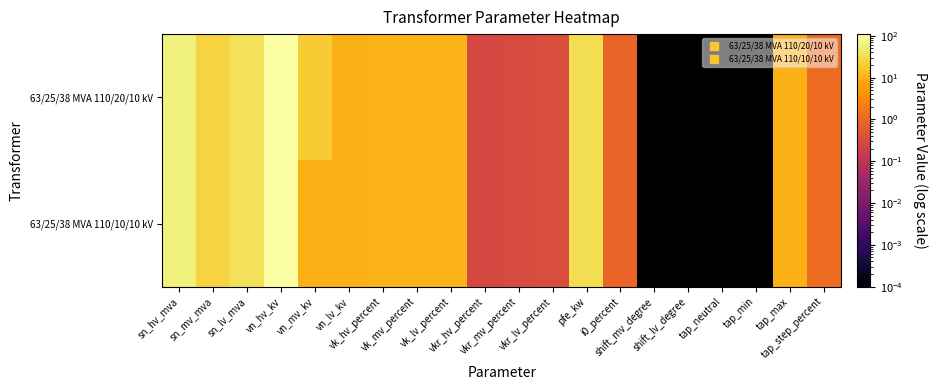

Reading left to right, extract all data points from this chart.

63/25/38 MVA 110/20/10 kV: sn_hv_mva=63.0	sn_mv_mva=25.0	sn_lv_mva=38.0	vn_hv_kv=110.0	vn_mv_kv=20.0	vn_lv_kv=10.0	vk_hv_percent=10.4	vk_mv_percent=10.4	vk_lv_percent=10.4	vkr_hv_percent=0.3	vkr_mv_percent=0.3	vkr_lv_percent=0.4	pfe_kw=35.0	i0_percent=0.9	shift_mv_degree=0.0	shift_lv_degree=0.0	tap_neutral=0.0	tap_min=0.0	tap_max=10.0	tap_step_percent=1.2
63/25/38 MVA 110/10/10 kV: sn_hv_mva=63.0	sn_mv_mva=25.0	sn_lv_mva=38.0	vn_hv_kv=110.0	vn_mv_kv=10.0	vn_lv_kv=10.0	vk_hv_percent=10.4	vk_mv_percent=10.4	vk_lv_percent=10.4	vkr_hv_percent=0.3	vkr_mv_percent=0.3	vkr_lv_percent=0.4	pfe_kw=35.0	i0_percent=0.9	shift_mv_degree=0.0	shift_lv_degree=0.0	tap_neutral=0.0	tap_min=0.0	tap_max=10.0	tap_step_percent=1.2